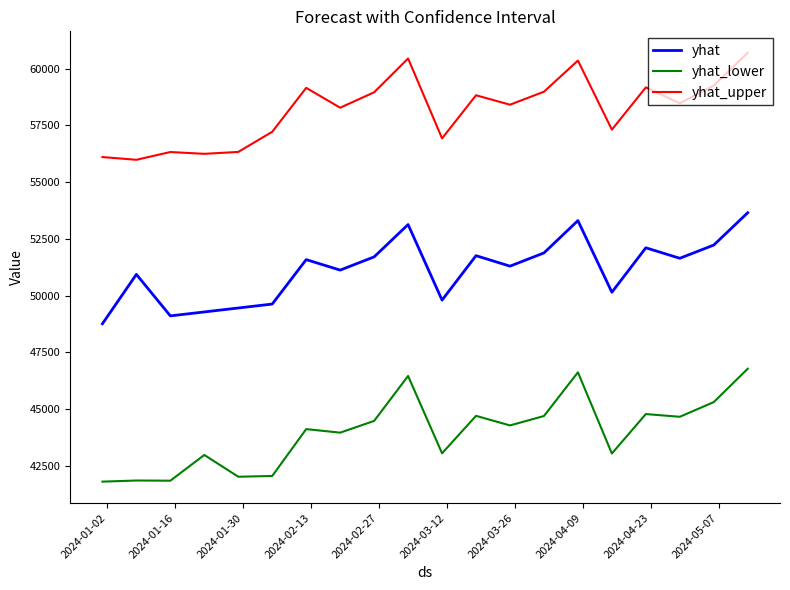

In yhat_lower, how many points are higher than both neighbors (excluding endpoints)?

7